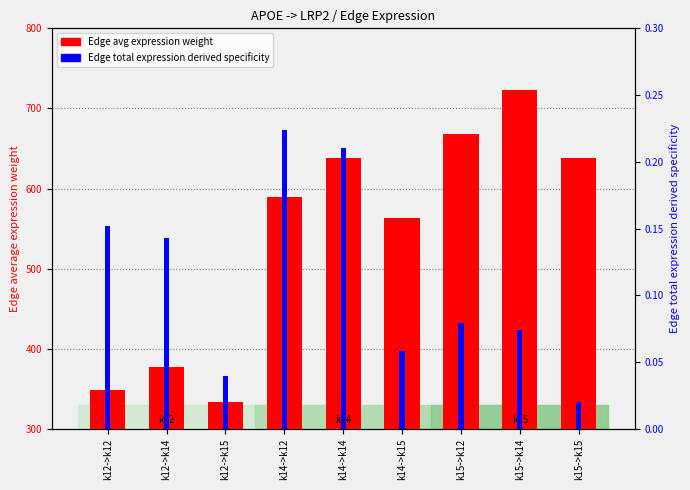

What is the label of the 7th bar from the right?

k12->k15